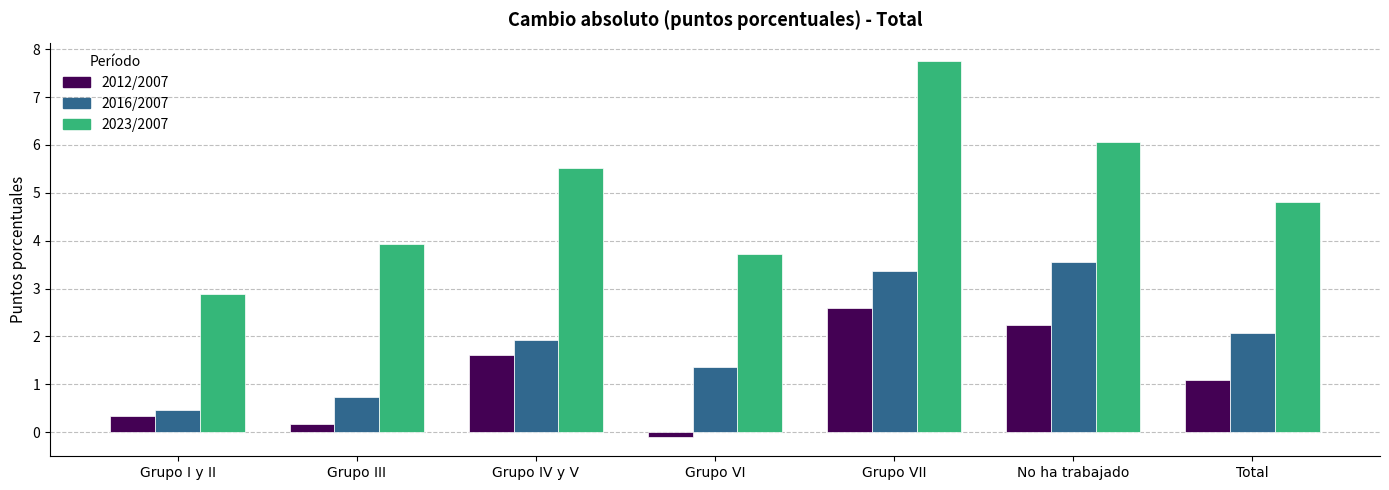

Which series changed the most between Grupo III and Grupo VI?

2016/2007